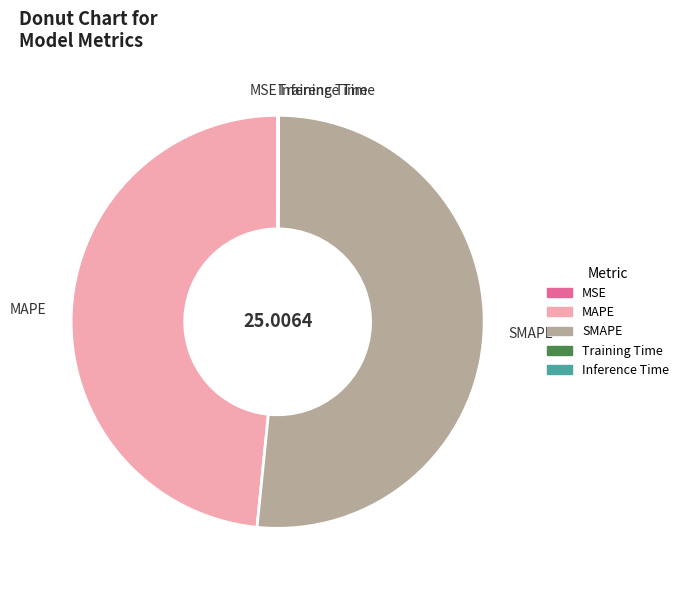

Which category has the biggest portion of the pie?

SMAPE